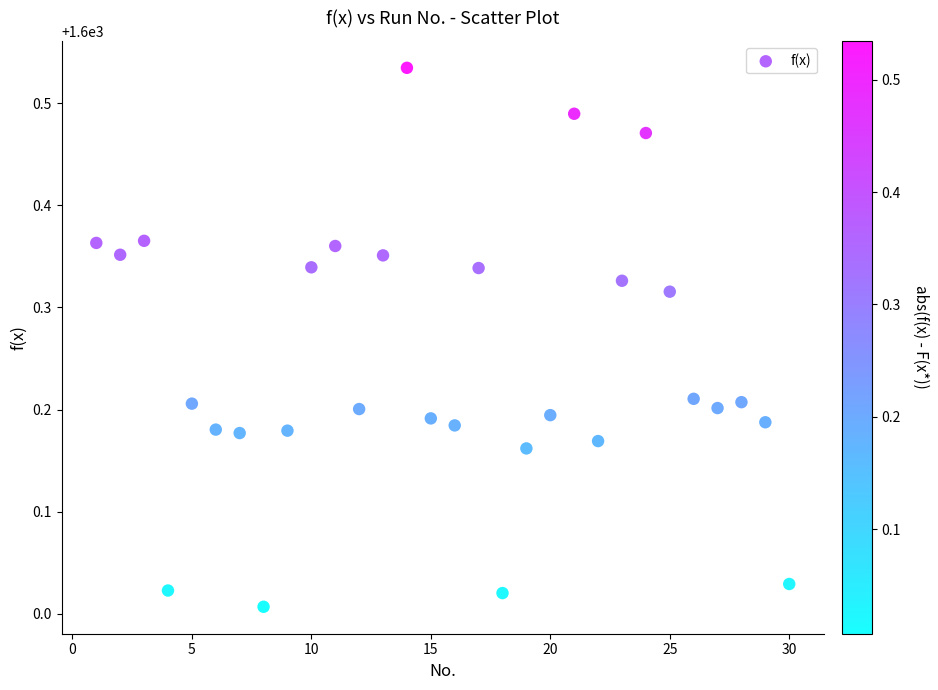

What is the range of Y values (max minus min)?

0.5